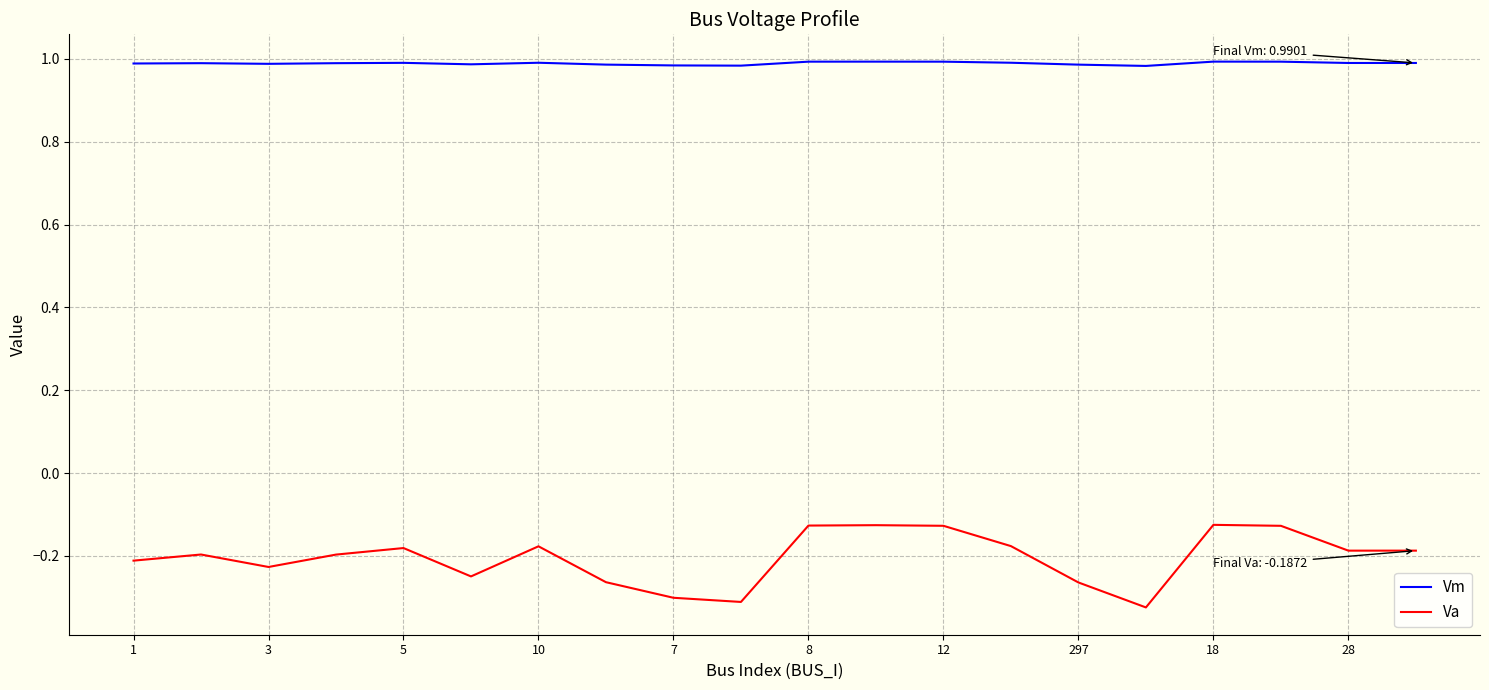

Which series has the largest total across all categories?

Vm